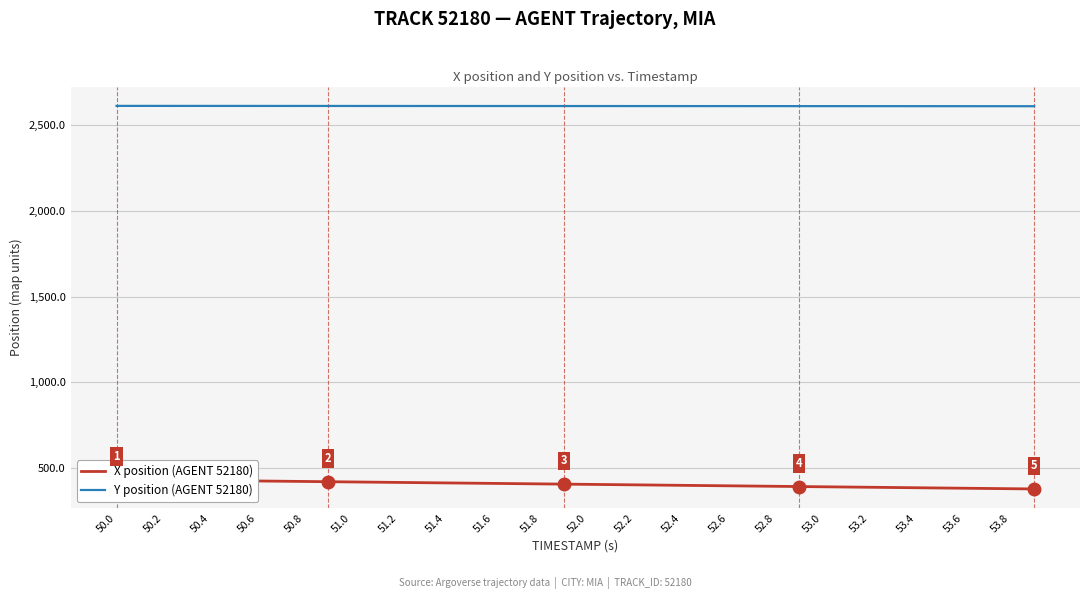

The Y position (AGENT 52180) series shows 3398.1 at 53.0. True or false?

False